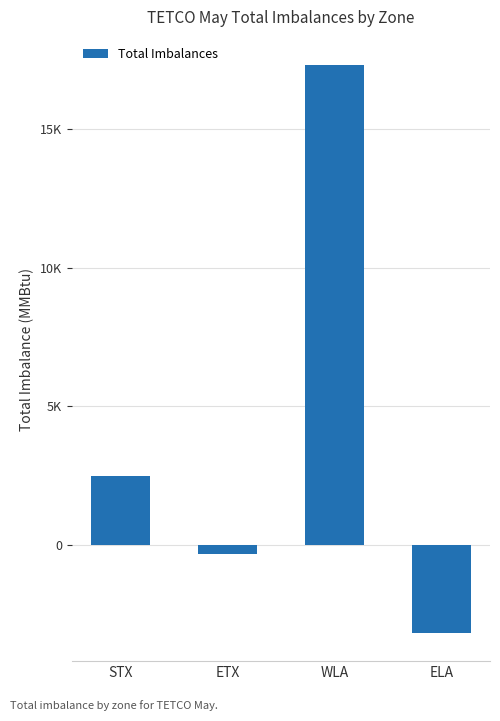

What is the average value?

4073